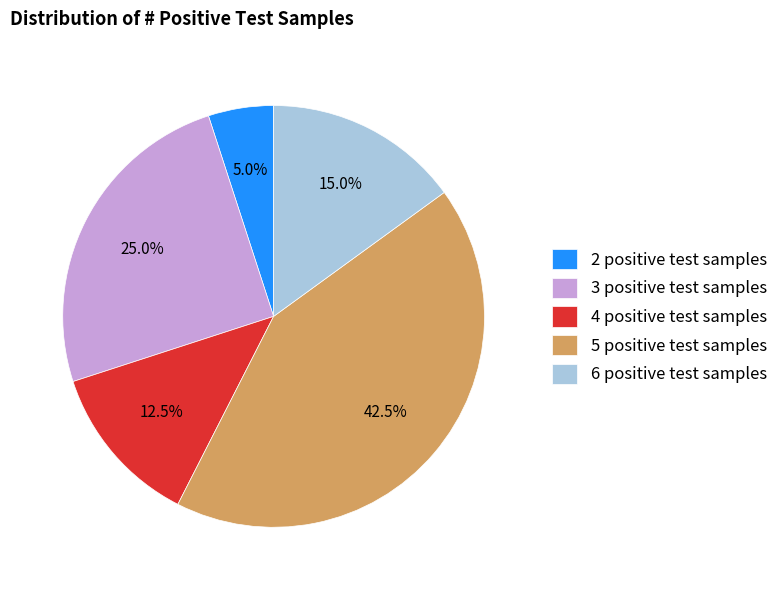

What is the smallest slice in the pie chart?

2 positive test samples